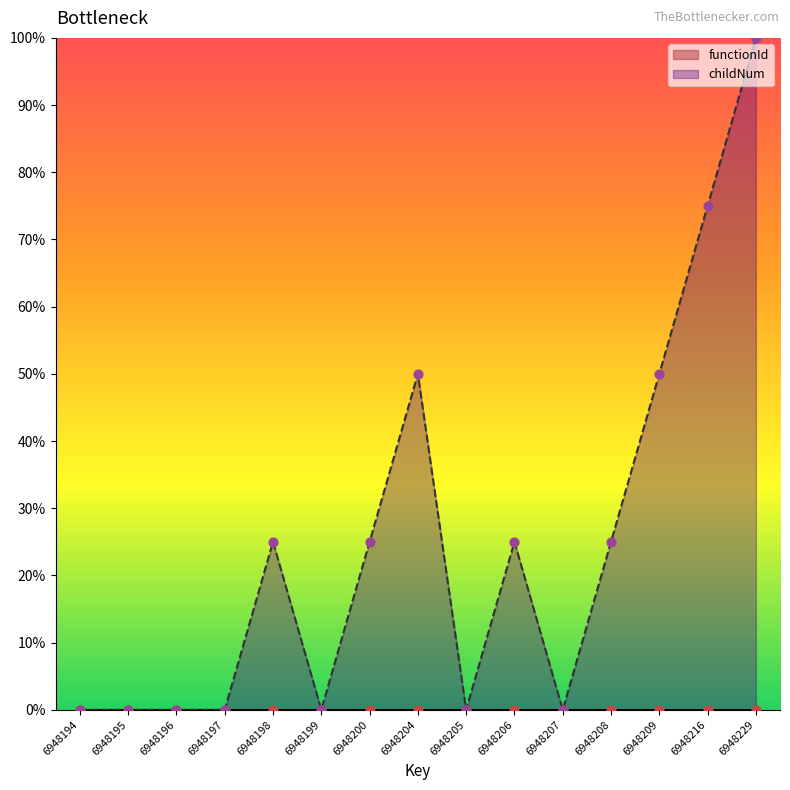

What is the change in value from 6948197 to 6948200?

+25.0